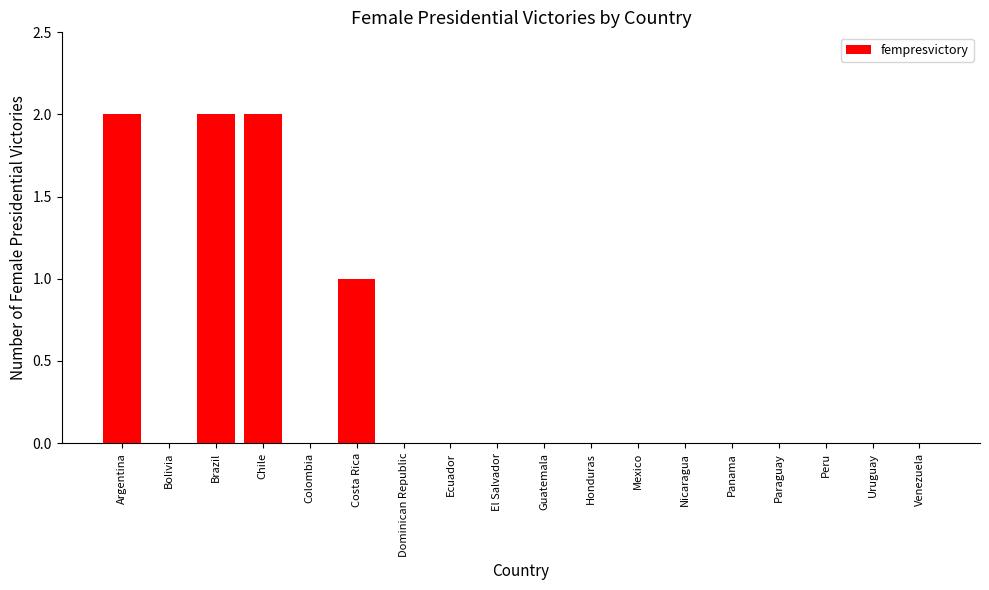

Between El Salvador and Costa Rica, which is larger?

Costa Rica